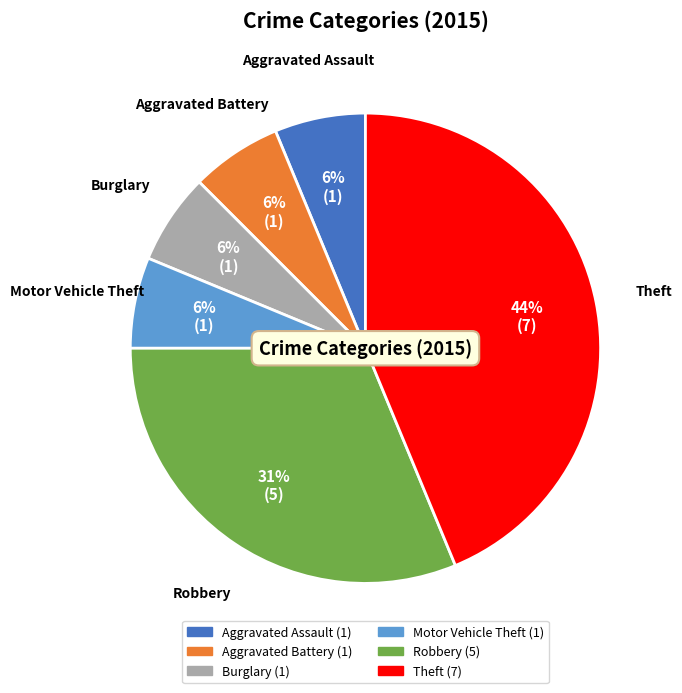

Is there a majority slice in this chart?

No